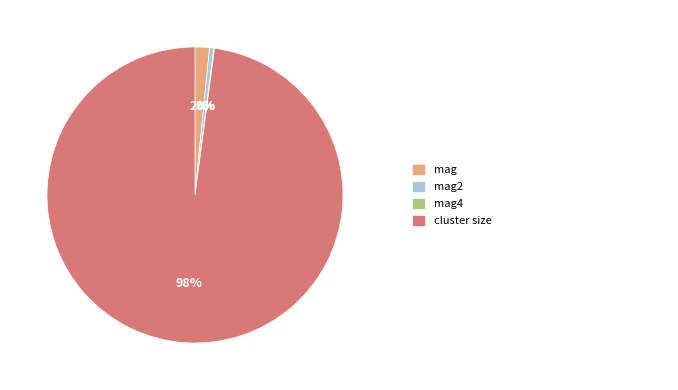

To the nearest percent, what is the average slice percentage?

25%